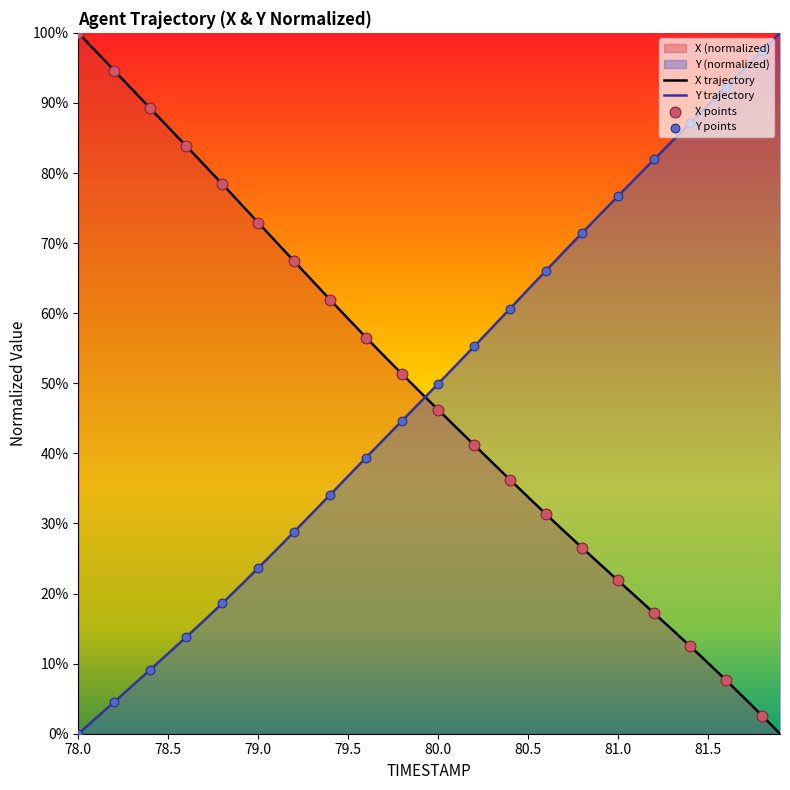

Which series has the largest Y range (max minus min)?

X